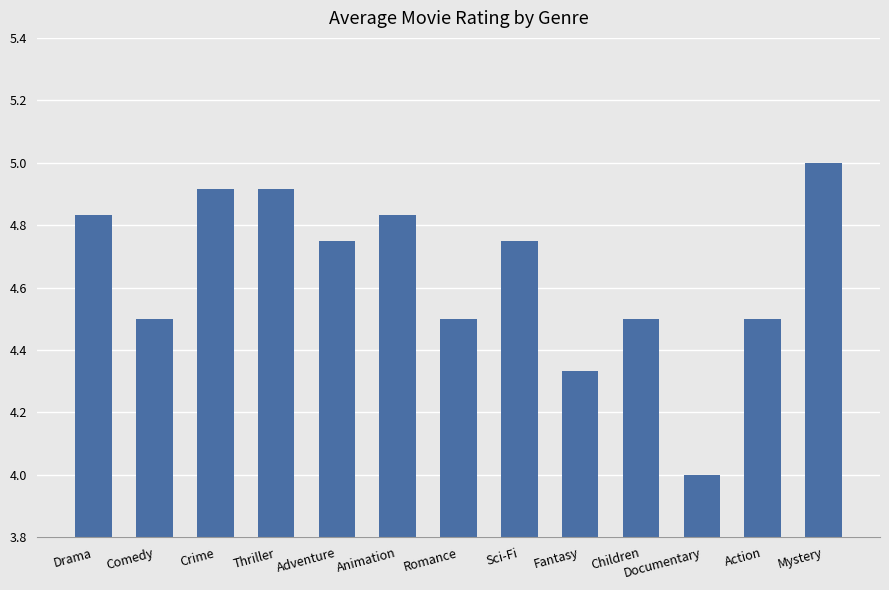

Where is the data nearest to the value 4?

Documentary